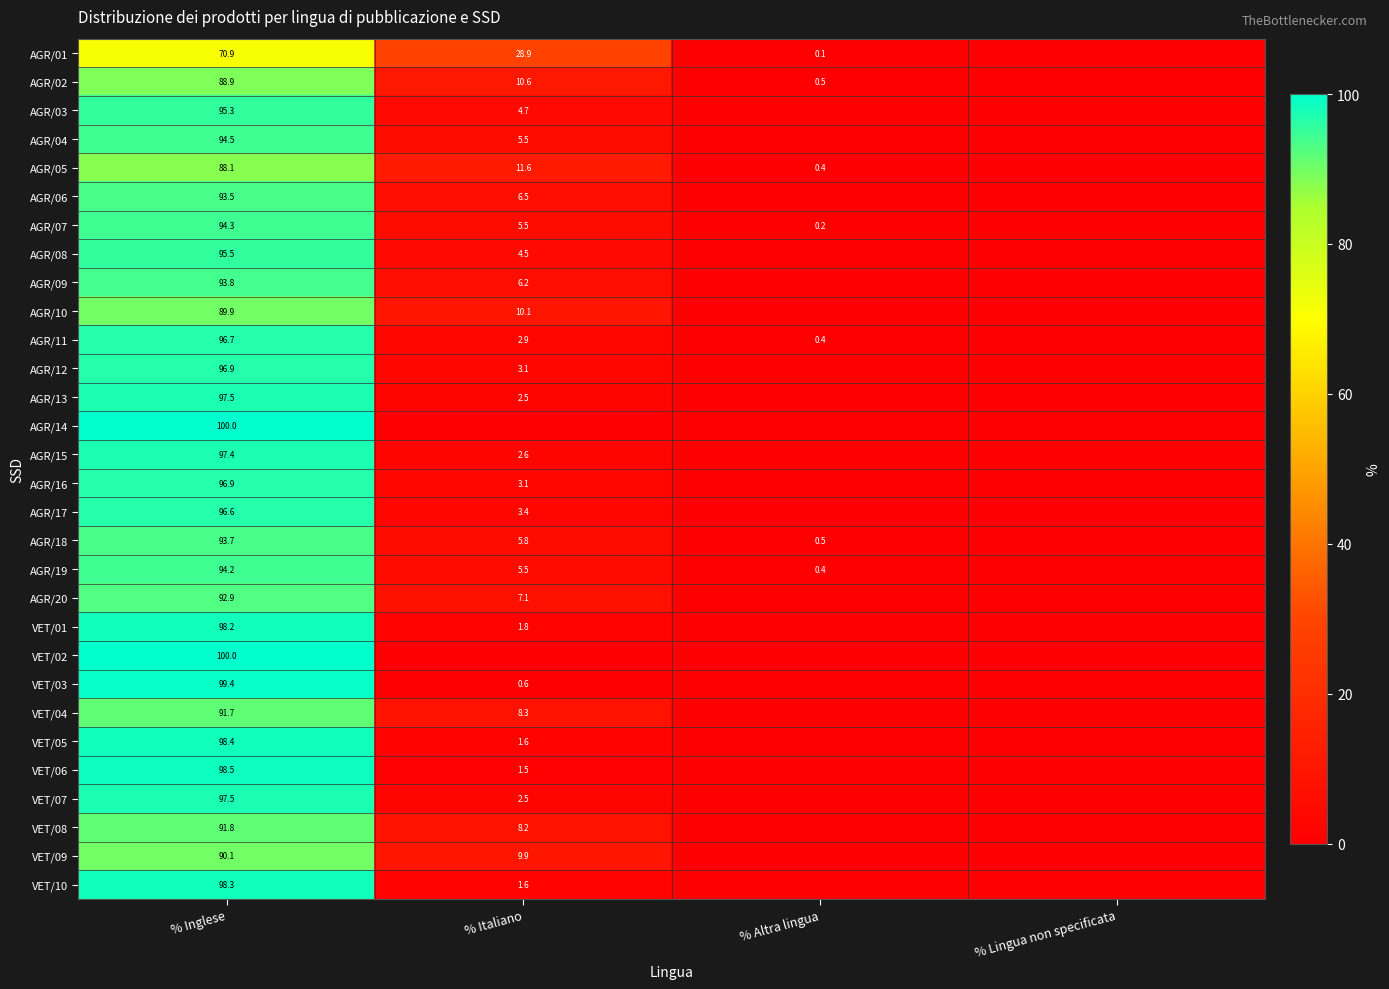

Is the value of AGR/19 at % Italiano greater than the value of AGR/15 at % Inglese?

No